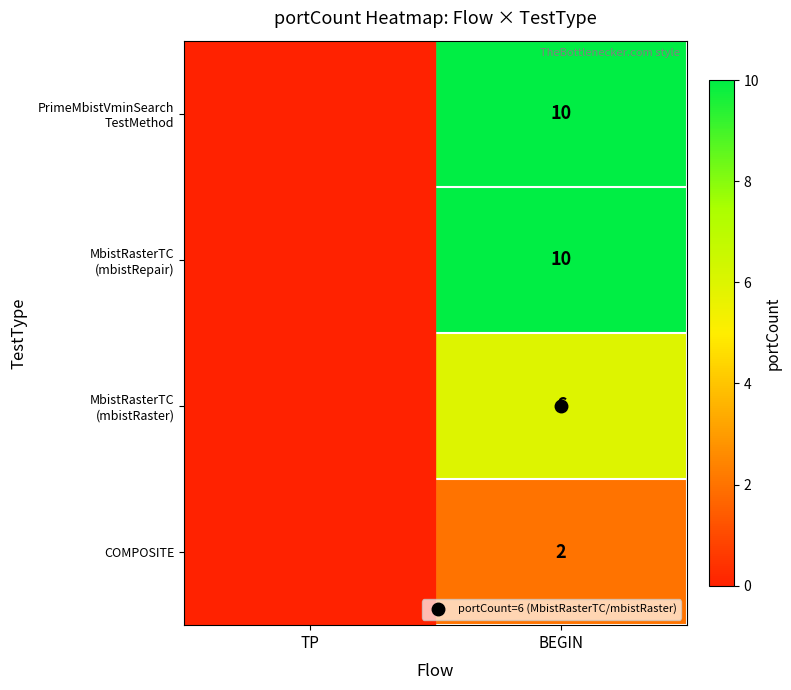

What is the difference between the highest and lowest values at BEGIN?

8